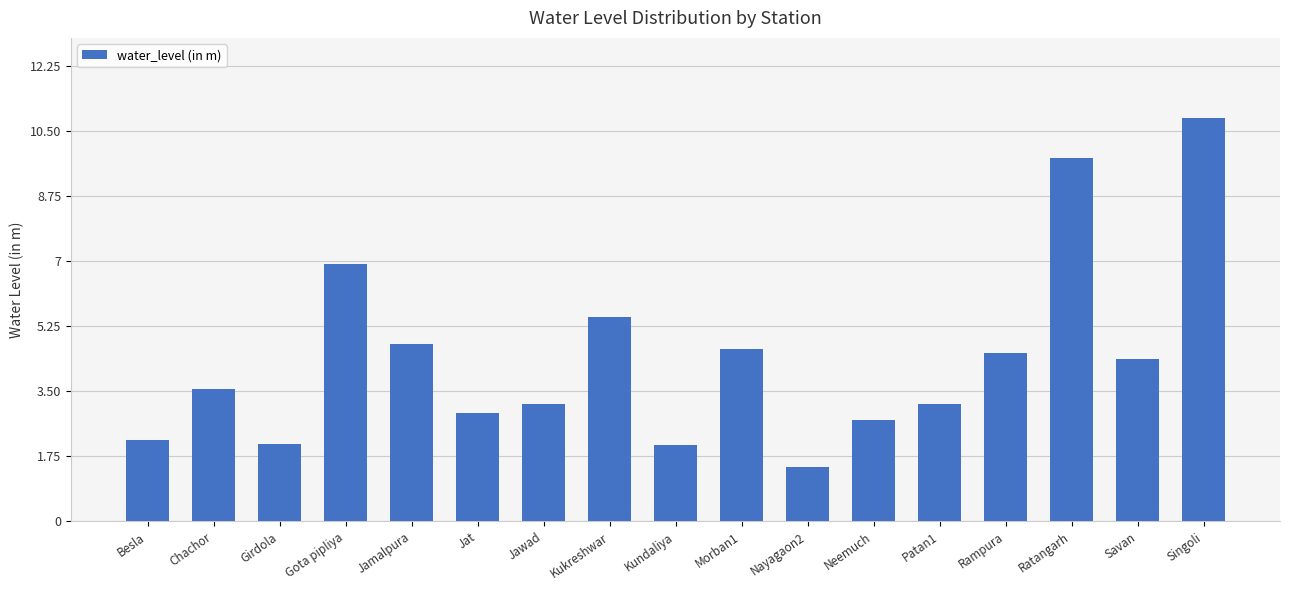

Is it true that the value at Jawad is 5.5?

False